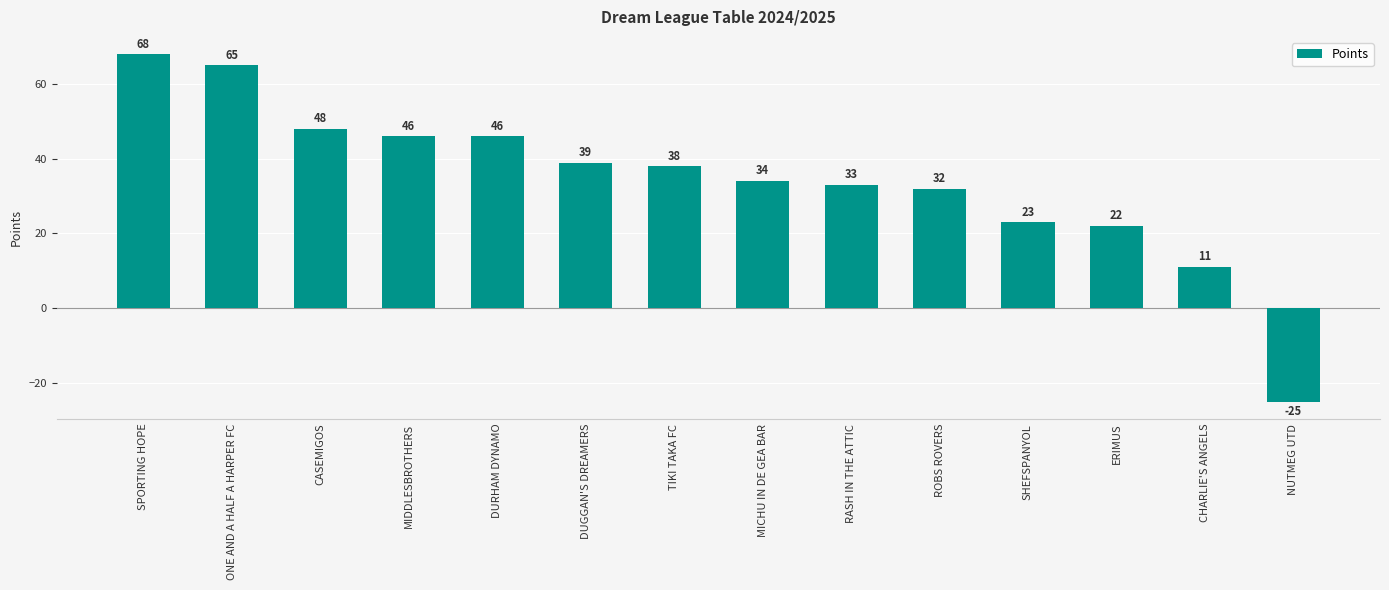

What is the change in value from CASEMIGOS to ROBS ROVERS?

-16